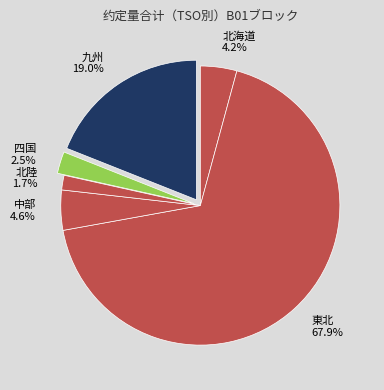

Which category has the biggest portion of the pie?

東北